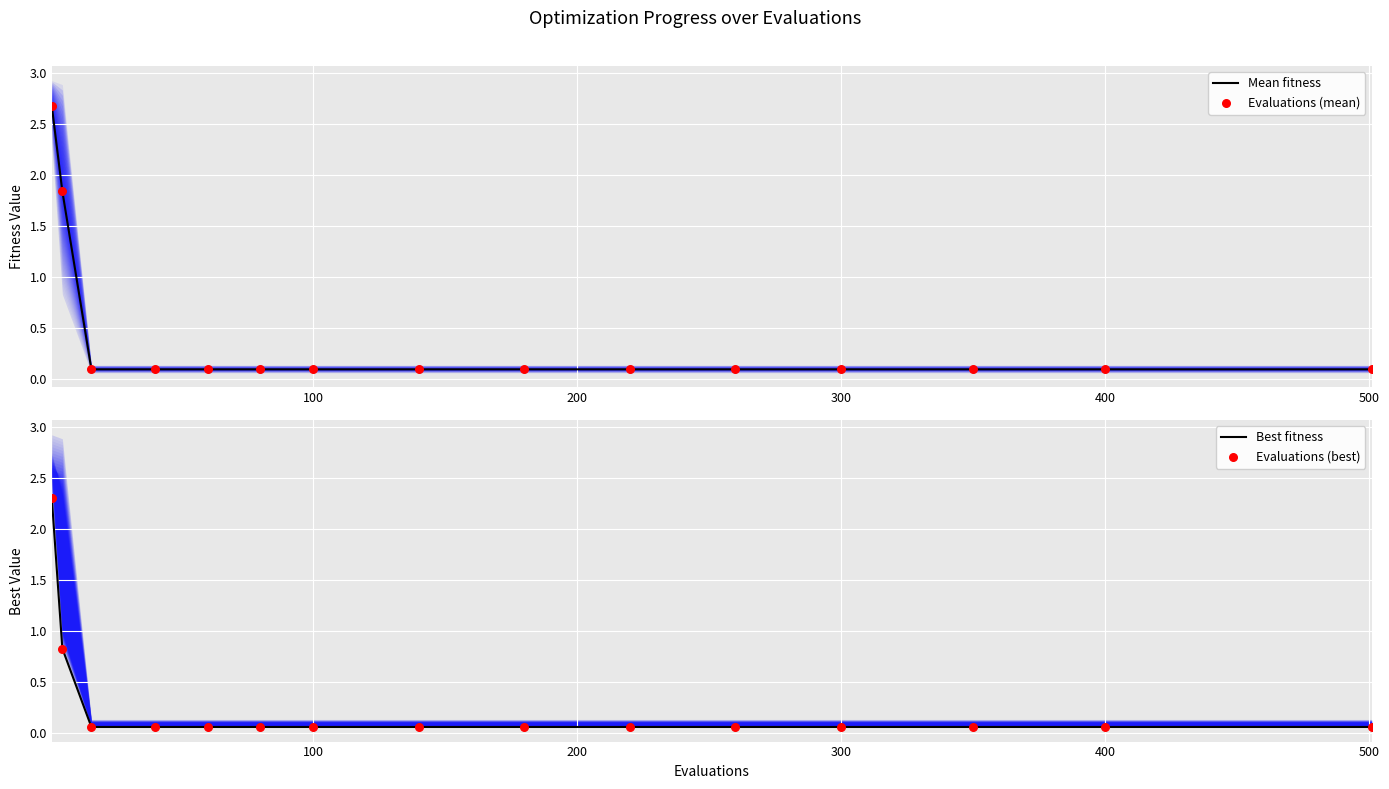

Which series has the largest total across all categories?

Mean fitness